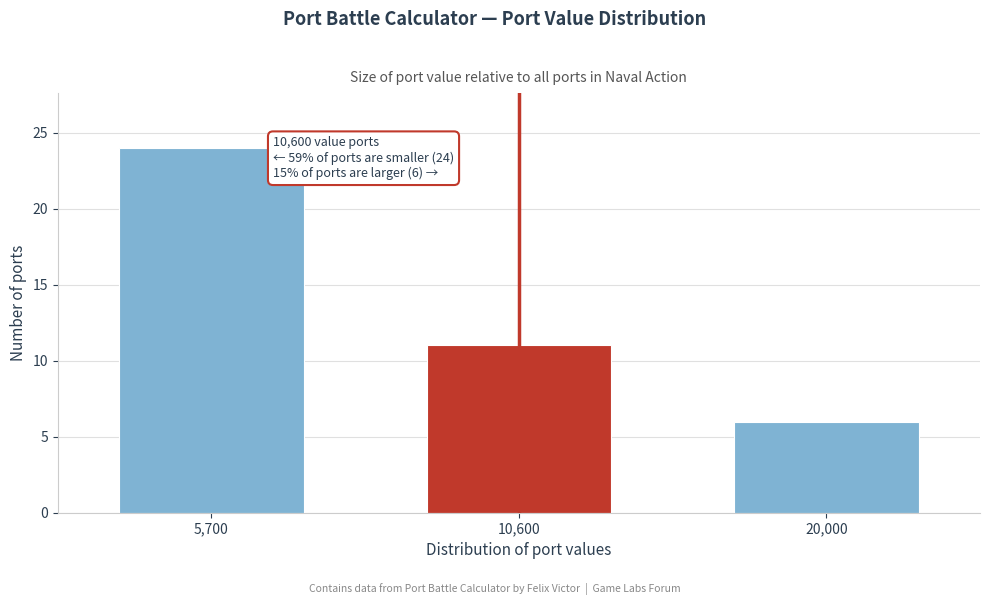

Reading right to left, transcribe all the data shown in this chart.

6	11	24